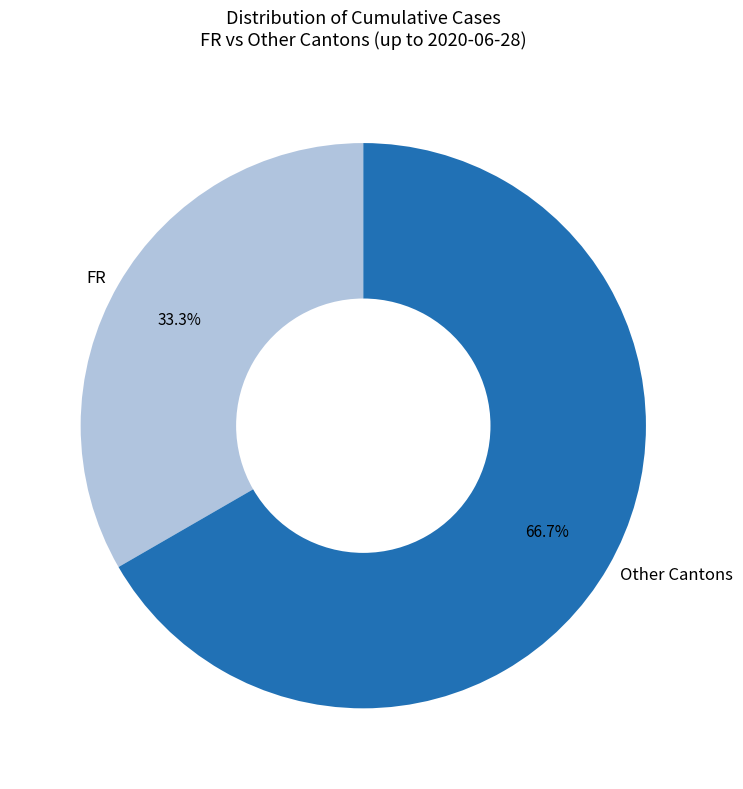

What is the largest slice in the pie chart?

Other Cantons